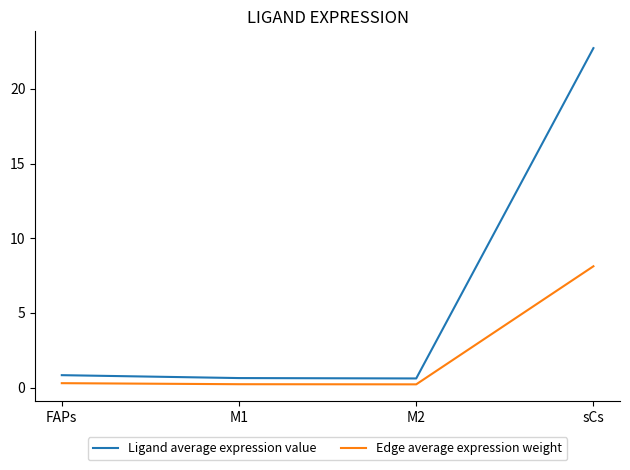

At which category is the sum across all series the highest?

sCs